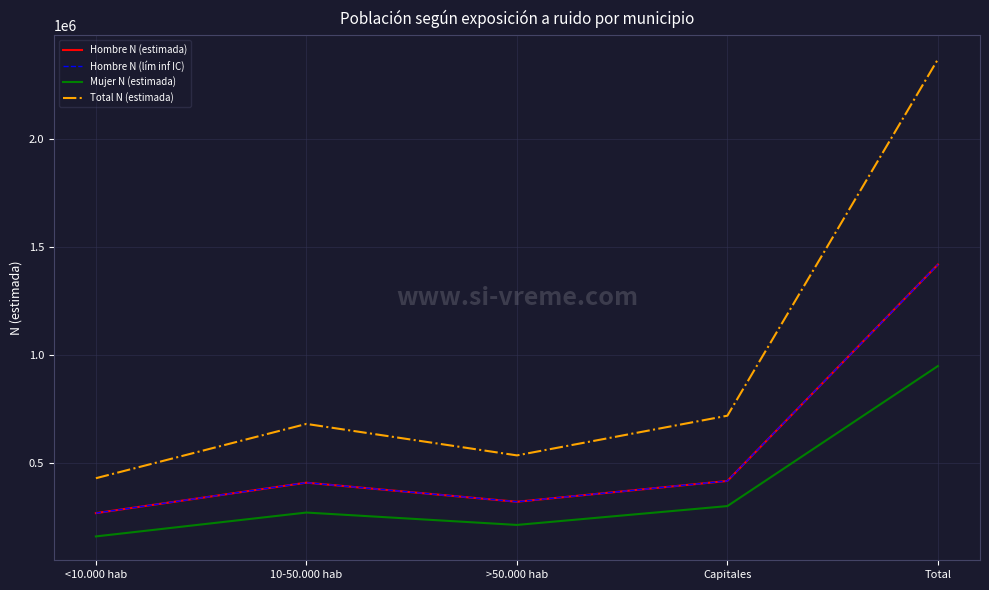

At which label does Hombre N (estimada) first exceed 409661?

Capitales